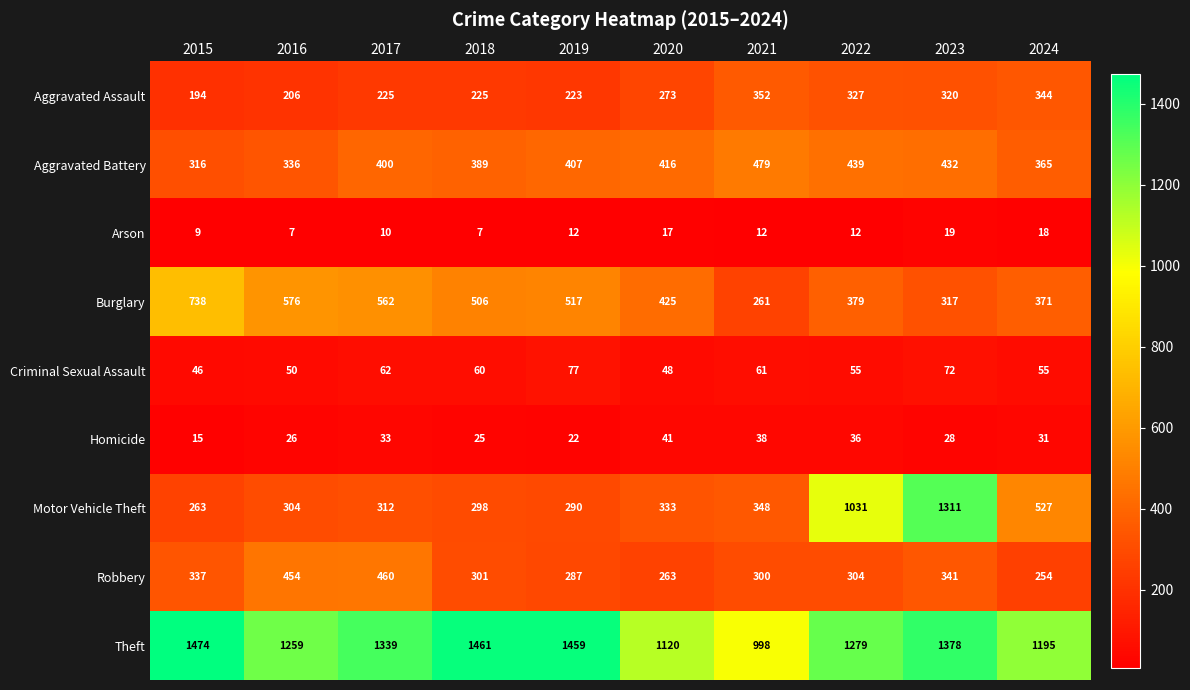

What is the difference between the maximum and minimum values in the Aggravated Battery series?

163